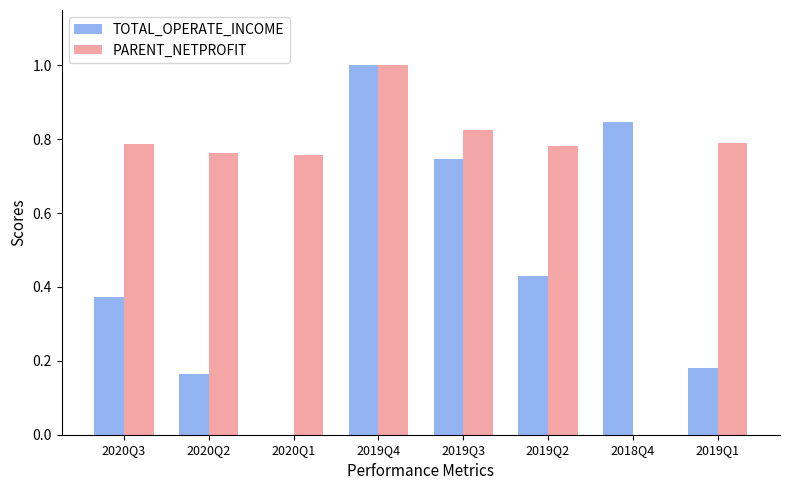

Count the PARENT_NETPROFIT values in the range 0 to 1.

8